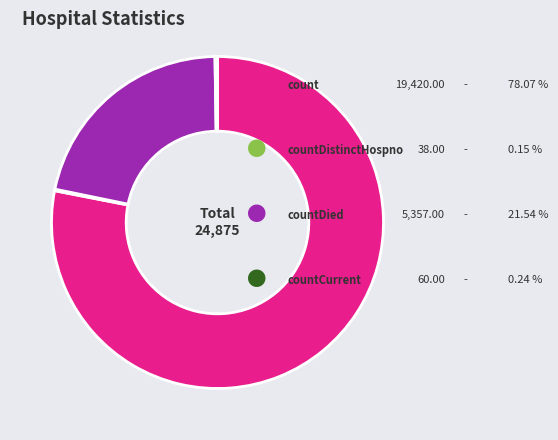

Is there a majority slice in this chart?

Yes